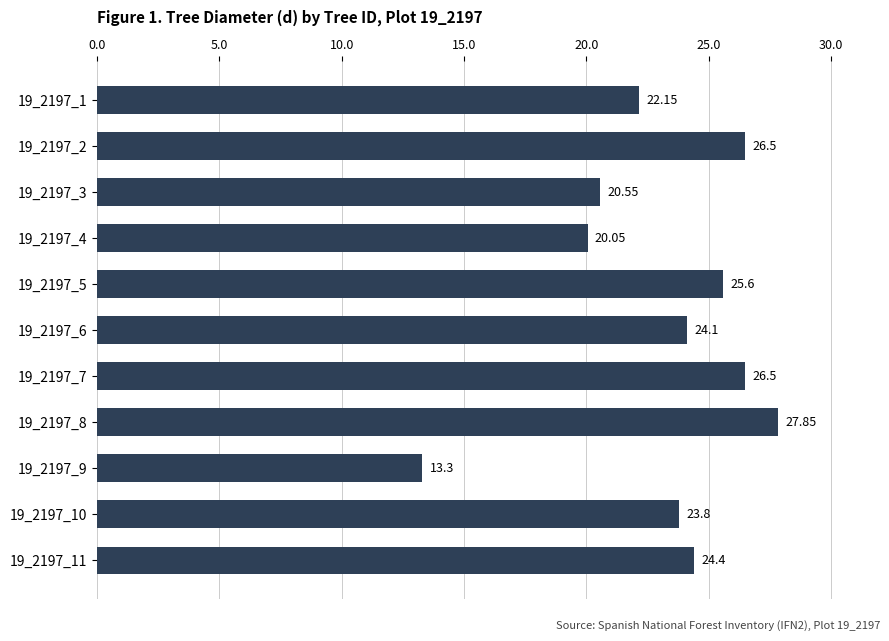

What is the average value?

23.2